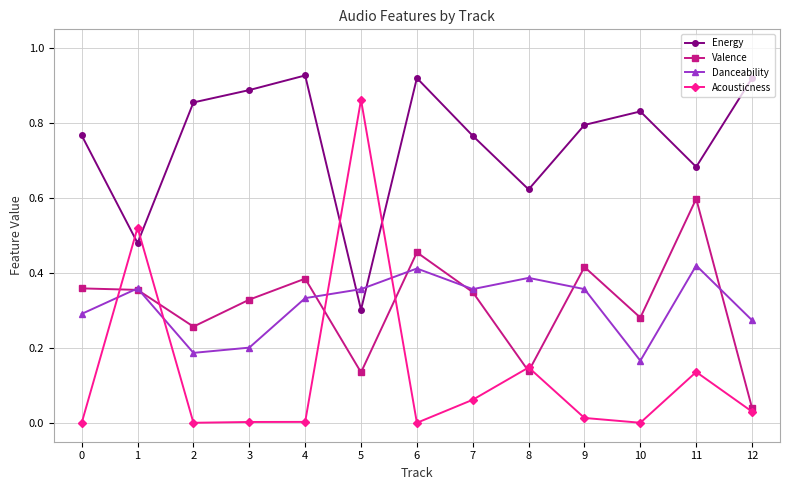

Which series has the largest total across all categories?

Energy